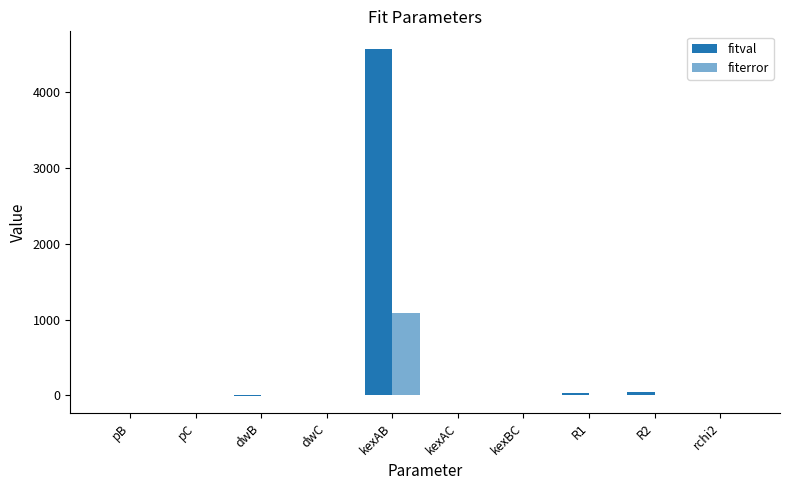

What is the difference between the maximum and minimum values in the fitval series?

4581.3